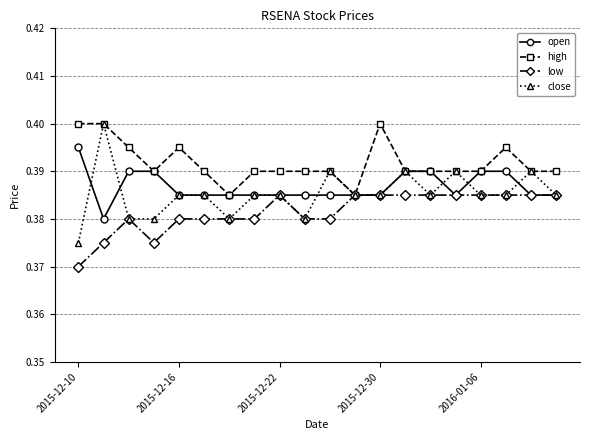

Which series has the largest range (max minus min)?

close